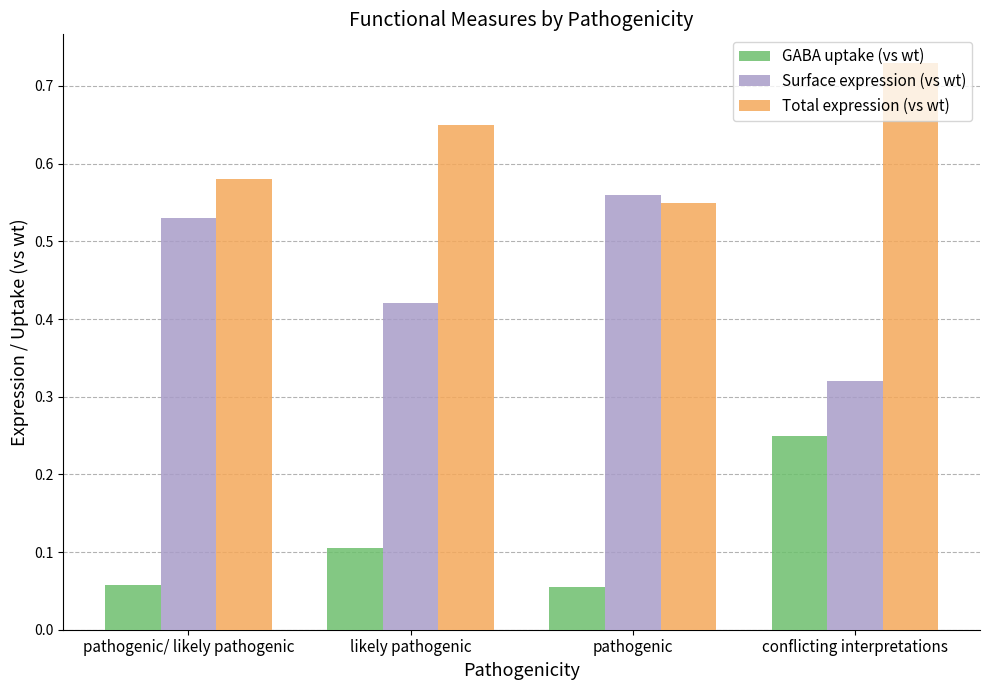

The GABA uptake (vs wt) series shows 0.0 at pathogenic. True or false?

False